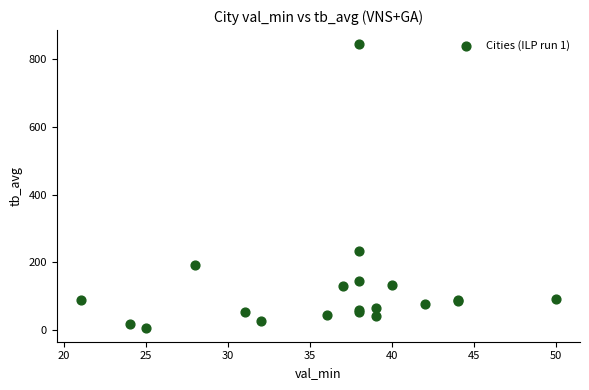

What Y value in the scatter plot is closest to 425?

233.0